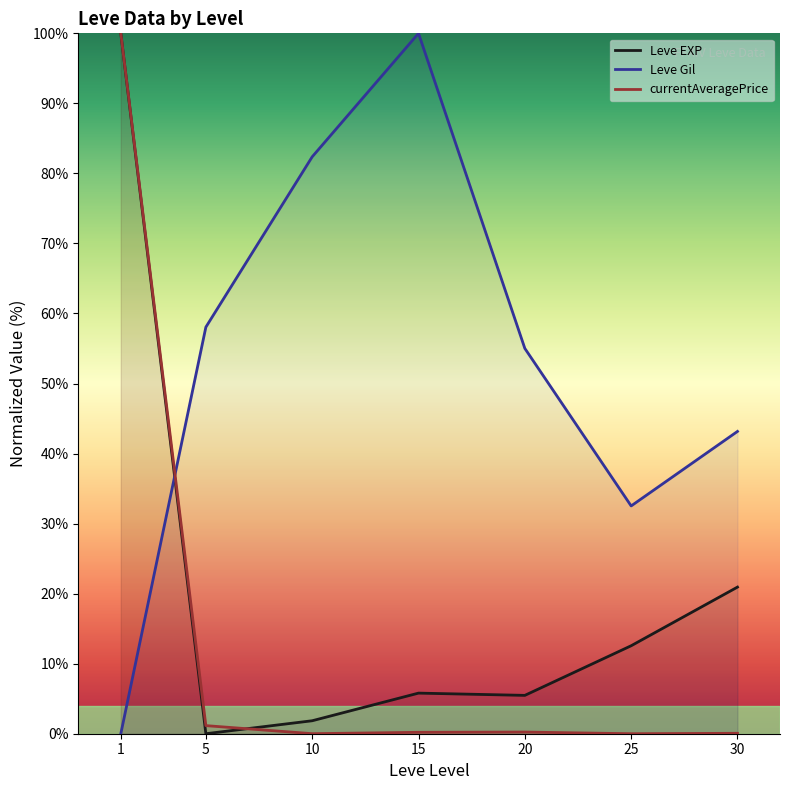

What is the sum of all Leve EXP values?

146.6